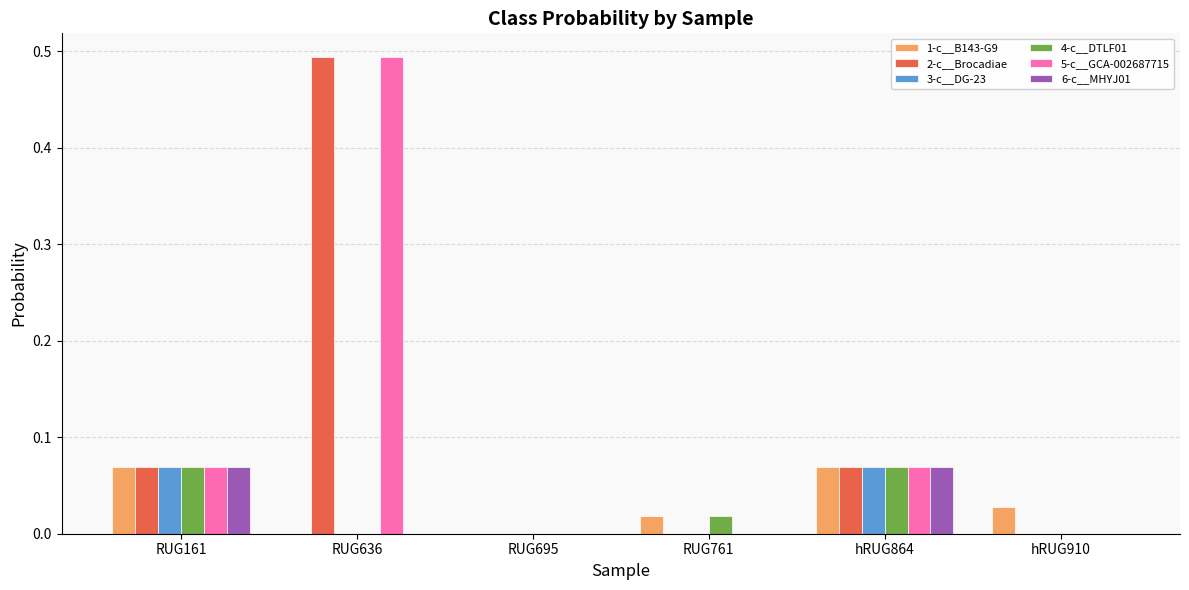

At which label does 5-c__GCA-002687715 reach its peak?

RUG636